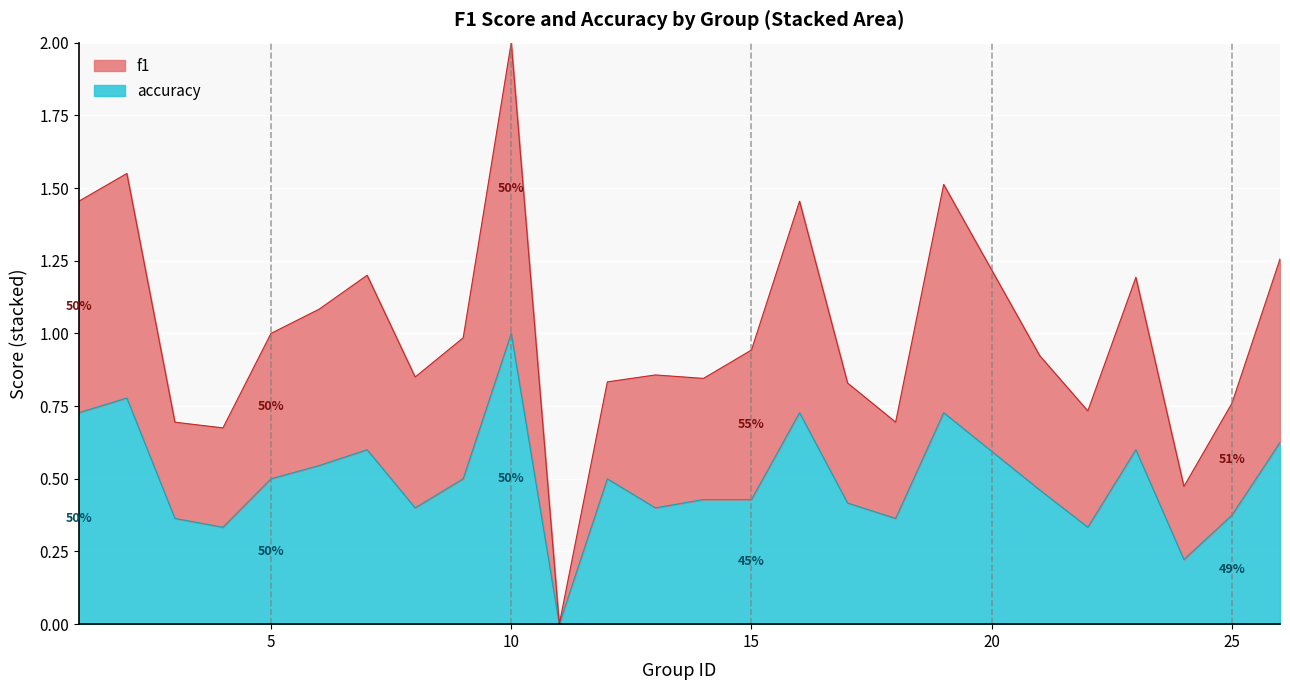

Which category has the lowest value in the f1 series?

11